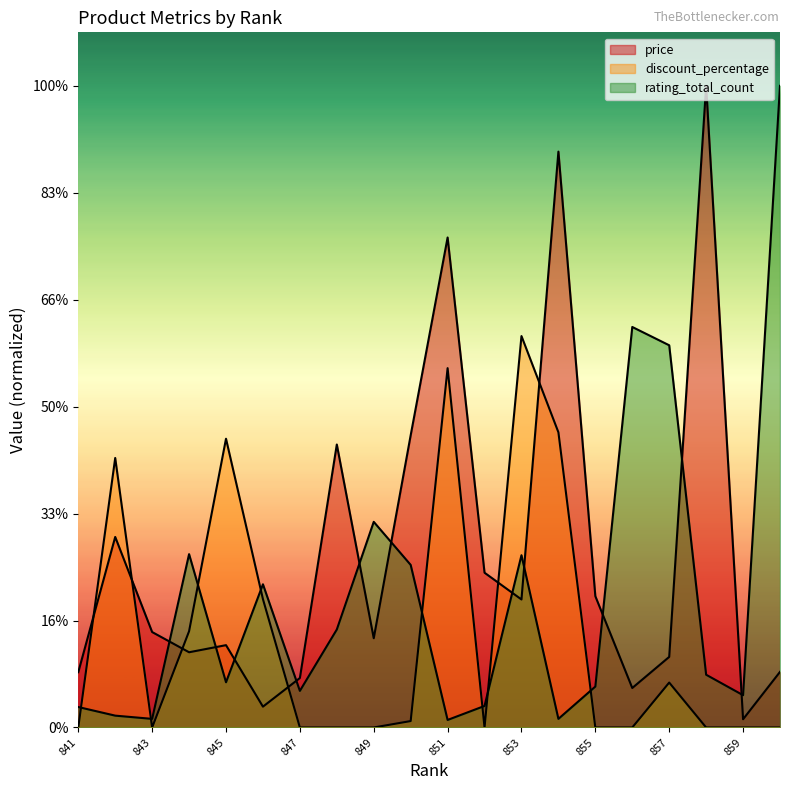

Rank the series by their maximum value, from highest to lowest.

price, rating_total_count, discount_percentage